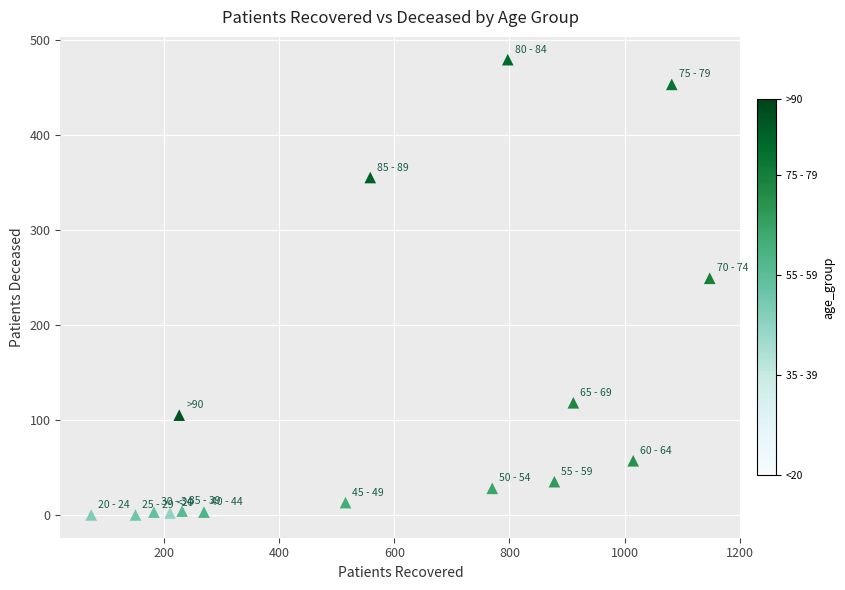

What is the range of Y values (max minus min)?

479